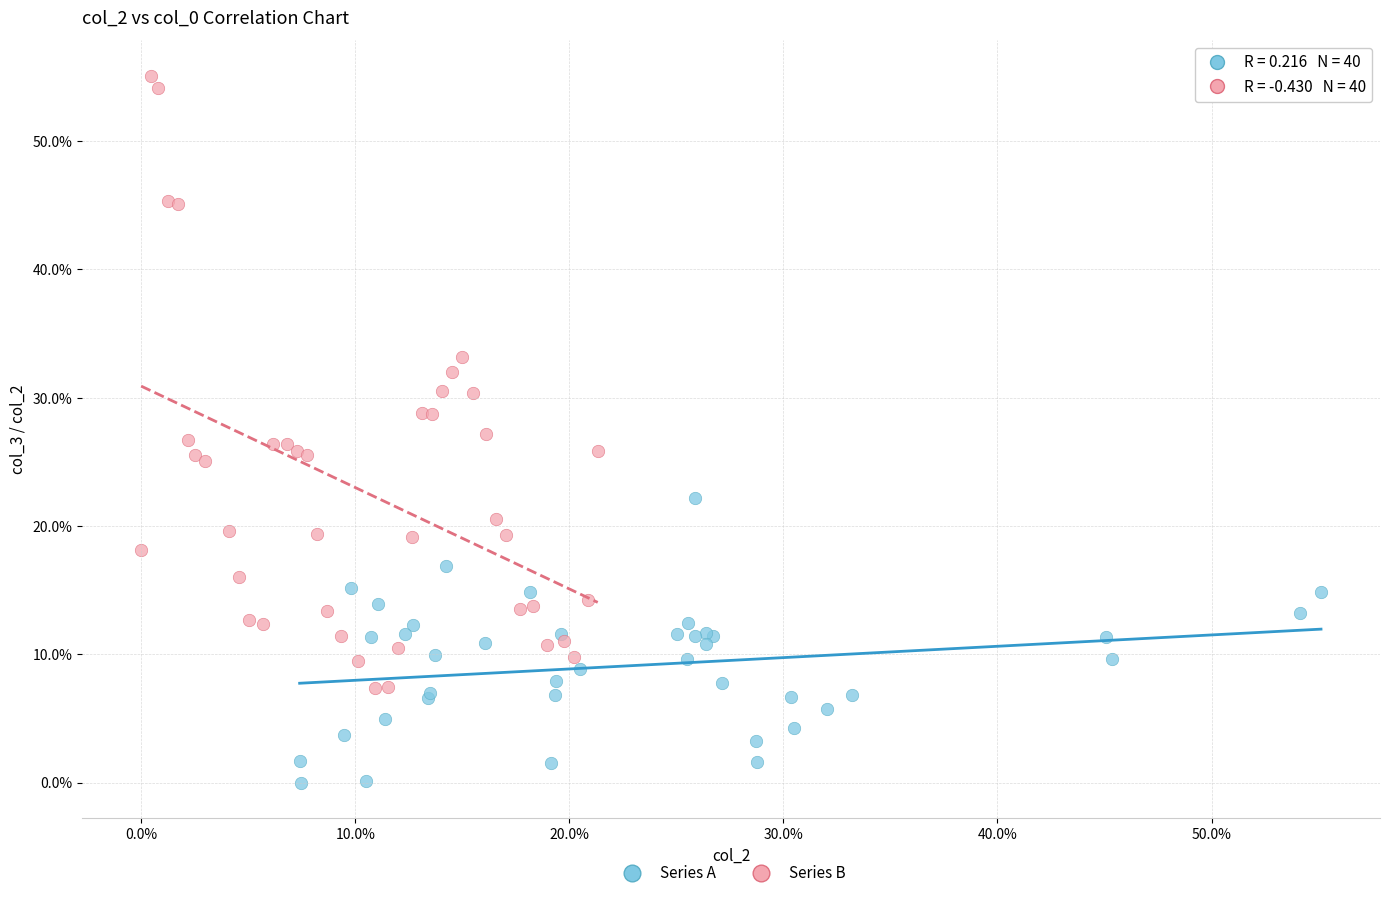

Which series has the widest spread of Y values?

Series B